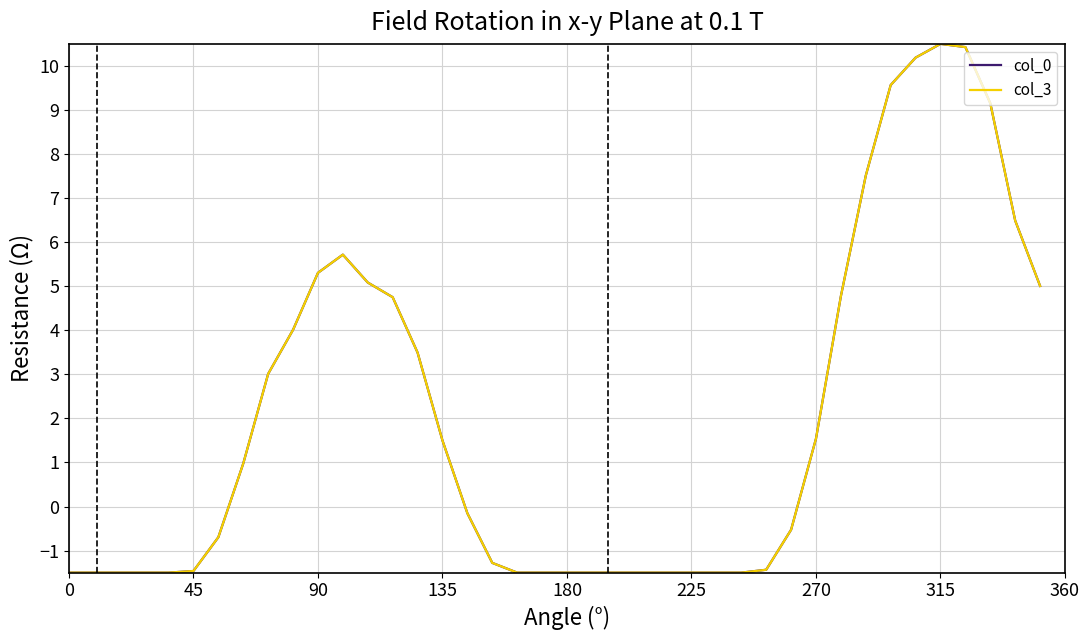

True or false: col_3 has more than 0 interior local peaks.

True